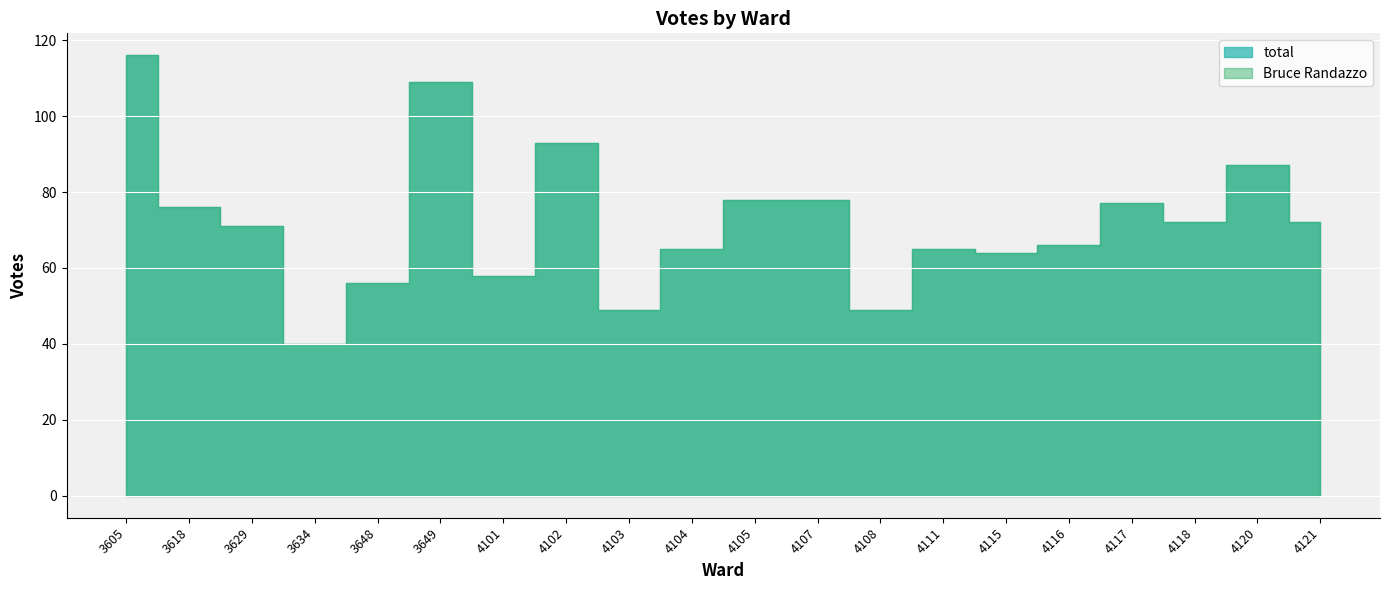

Reading left to right, transcribe all the data shown in this chart.

total: 3605=116	3618=76	3629=71	3634=40	3648=56	3649=109	4101=58	4102=93	4103=49	4104=65	4105=78	4107=78	4108=49	4111=65	4115=64	4116=66	4117=77	4118=72	4120=87	4121=72
Bruce Randazzo: 3605=116	3618=76	3629=71	3634=40	3648=56	3649=109	4101=58	4102=93	4103=49	4104=65	4105=78	4107=78	4108=49	4111=65	4115=64	4116=66	4117=77	4118=72	4120=87	4121=72